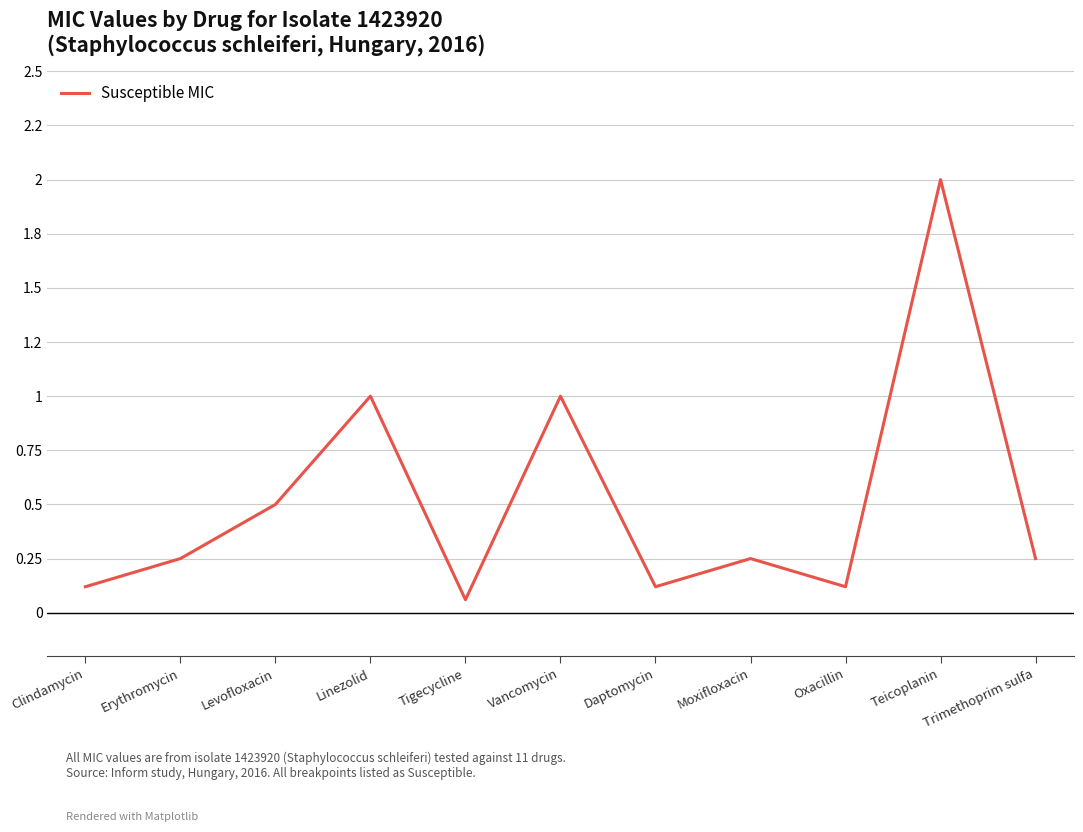

Does the chart display data point markers on the line(s)?

No